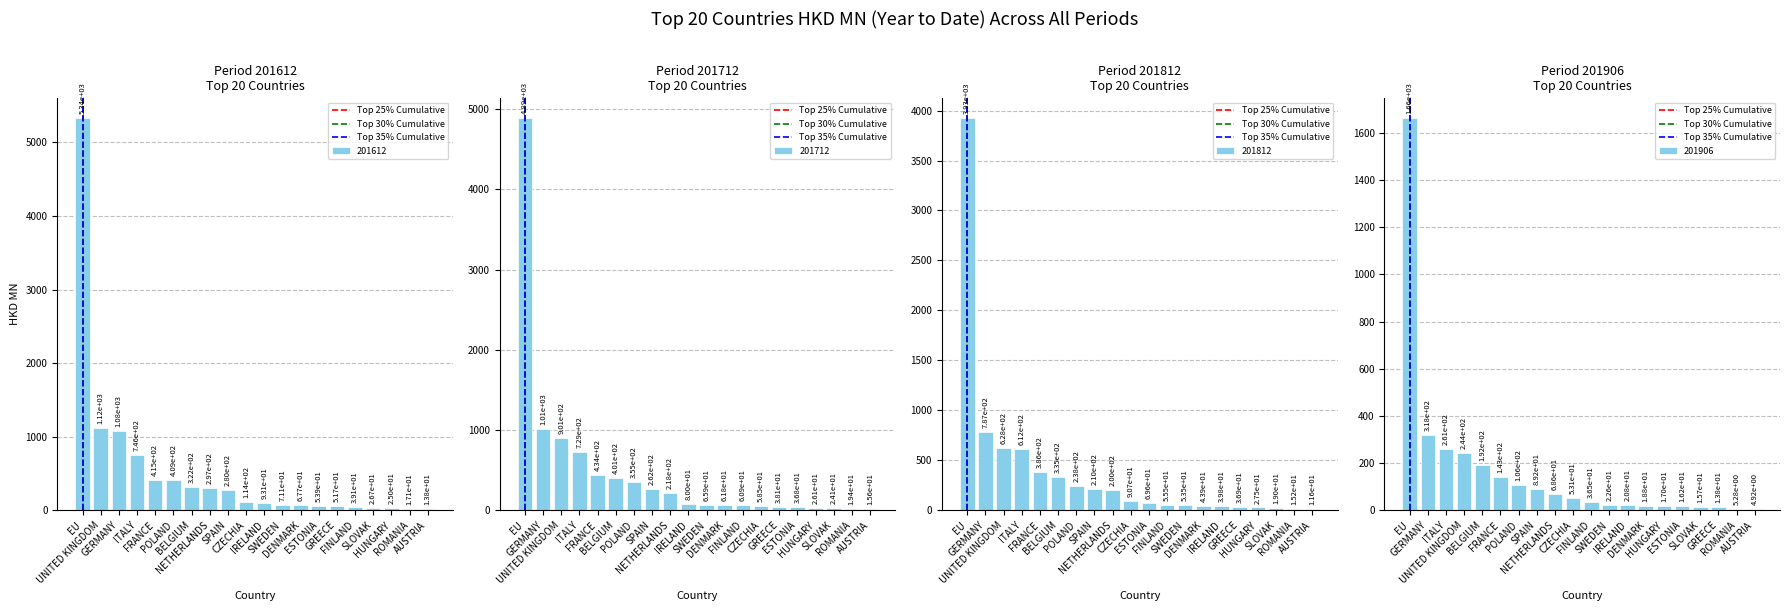

What is the sum of all Top 35% Cumulative values?

1